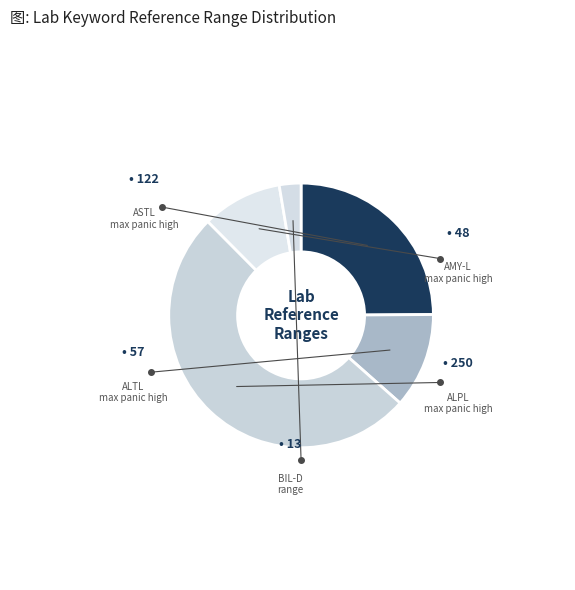

Which category has the smallest portion of the pie?

BIL-D